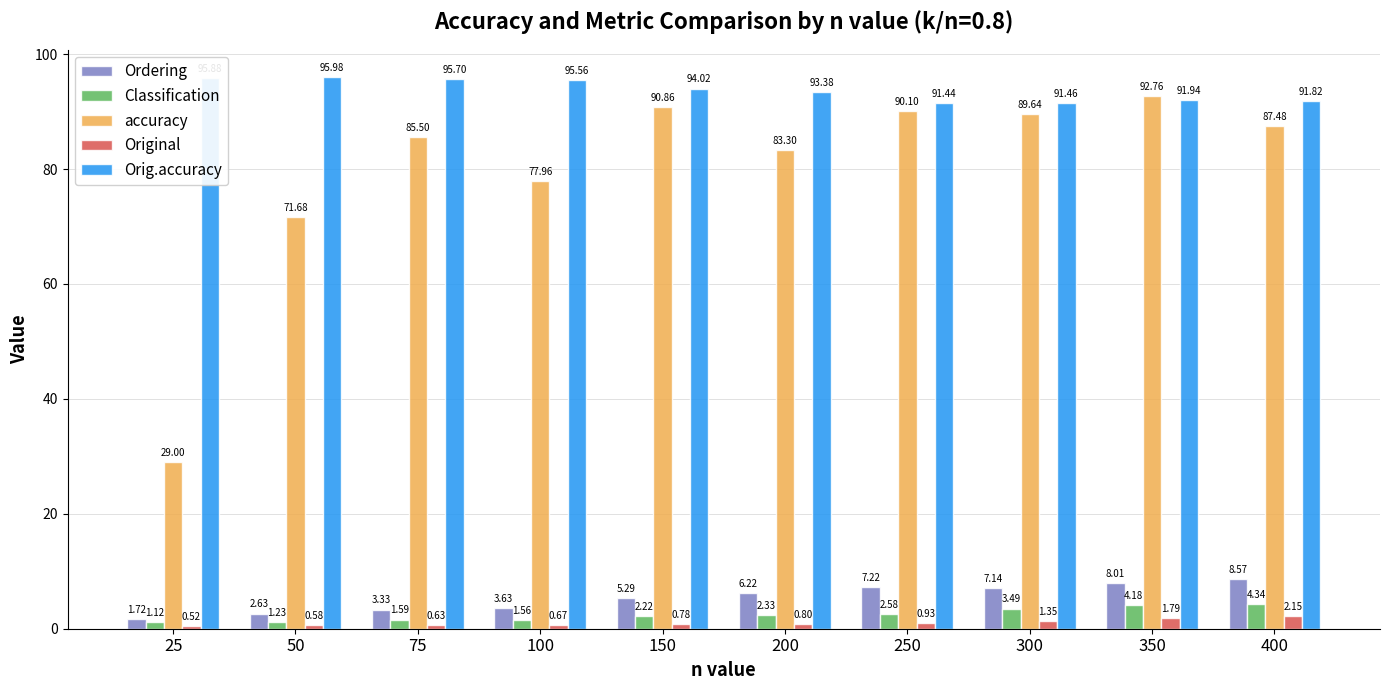

At which category is the sum across all series the highest?

350